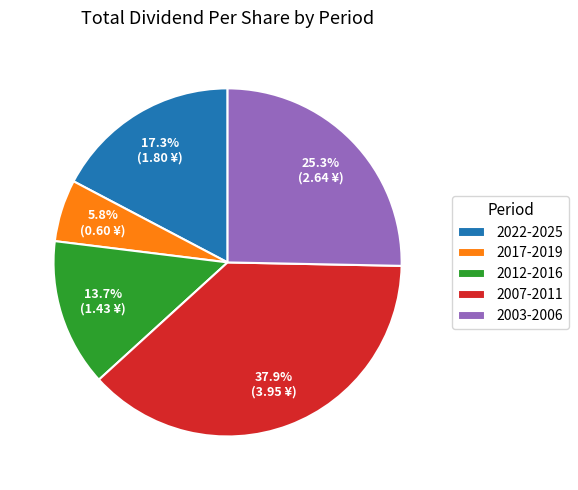

Is the sum of 2022-2025 and 2003-2006 greater than half?

No